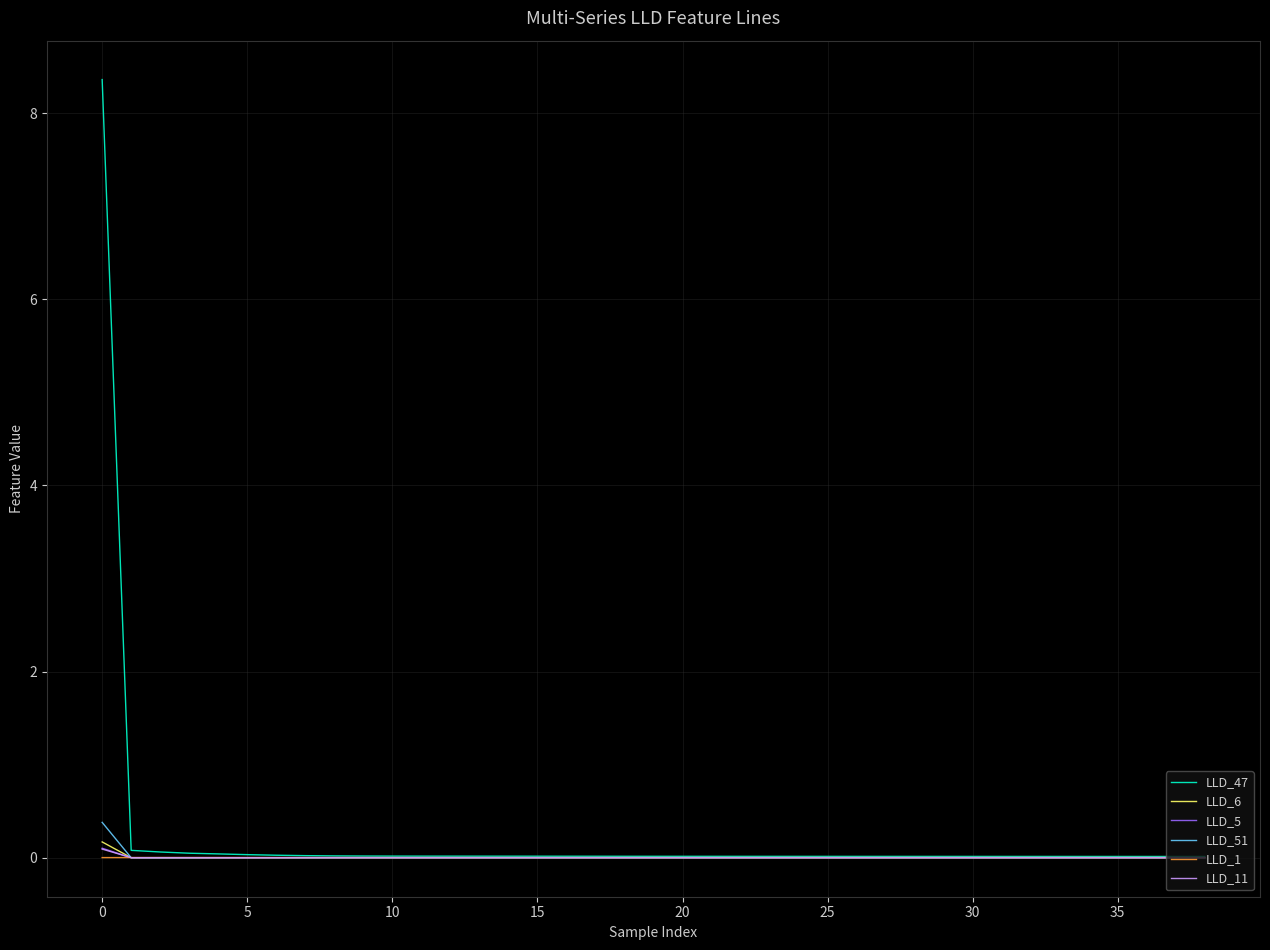

What is the highest value of the LLD_47 series?

8.4